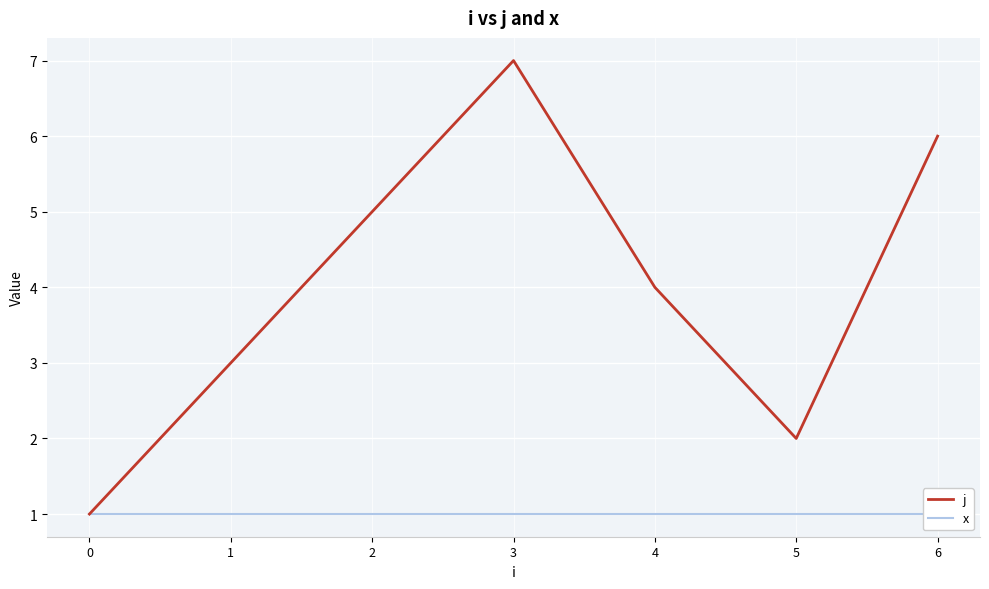

What is the difference between the maximum and second lowest values in the j series?

5